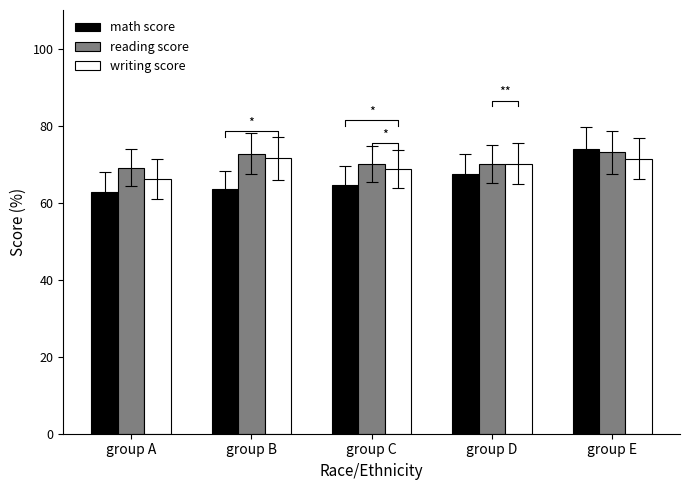

Reading left to right, what are all the values shown in this chart?

math score: group A=62.7	group B=63.5	group C=64.5	group D=67.4	group E=73.8
reading score: group A=69.1	group B=72.7	group C=70.0	group D=70.0	group E=73.0
writing score: group A=66.1	group B=71.5	group C=68.7	group D=70.2	group E=71.4